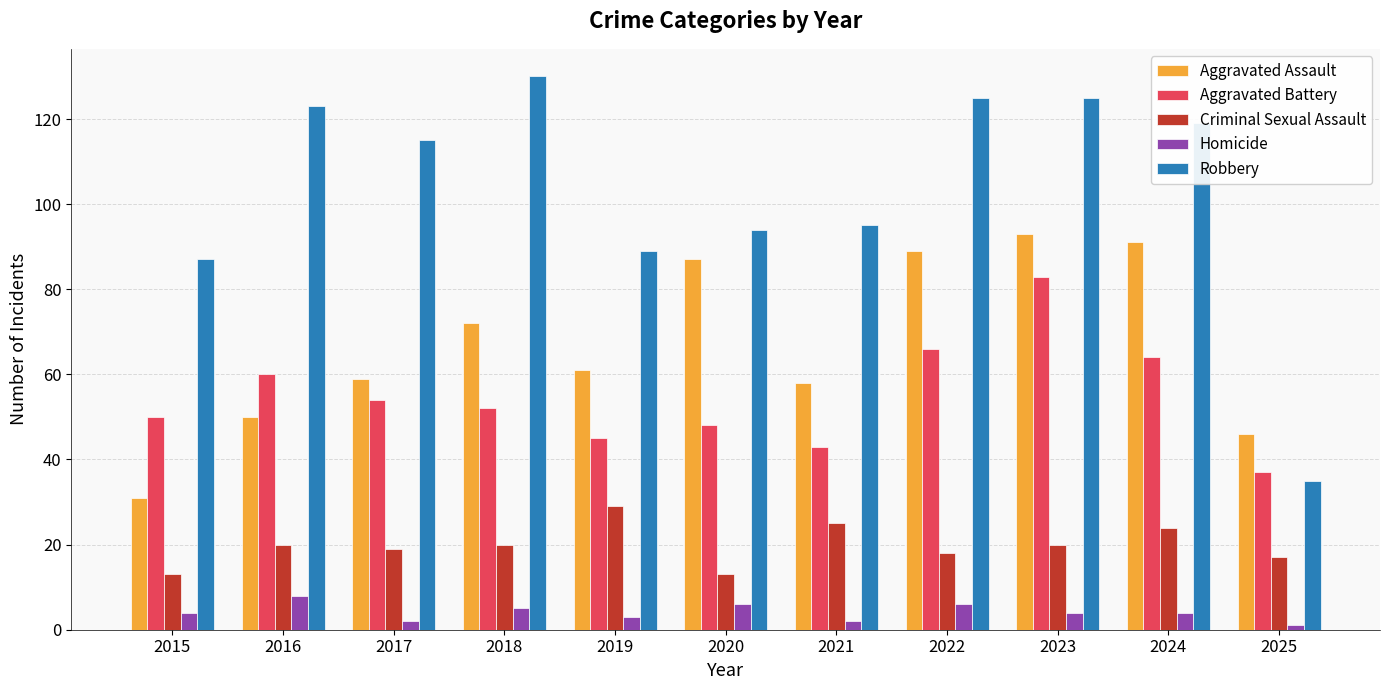

What is the value of the Homicide bar at the 2nd from the left?

8